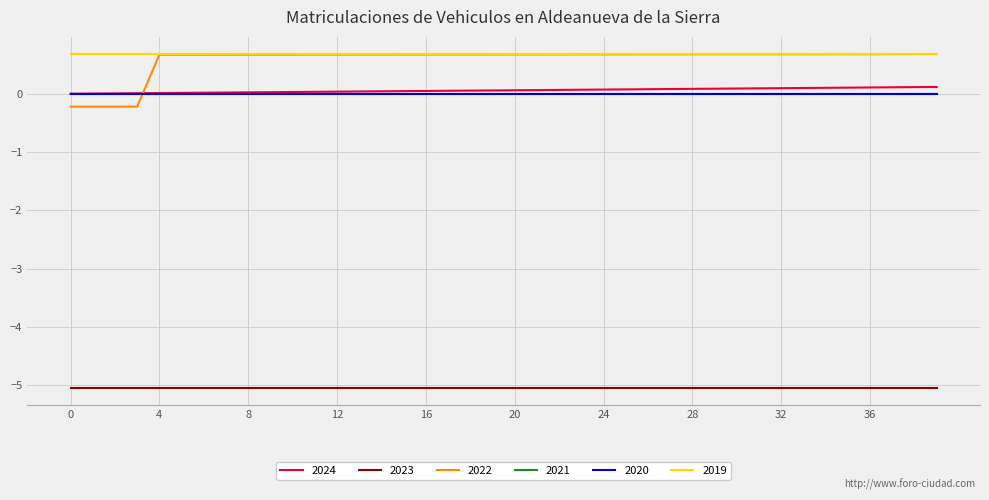

What is the maximum value shown in the chart?

0.7